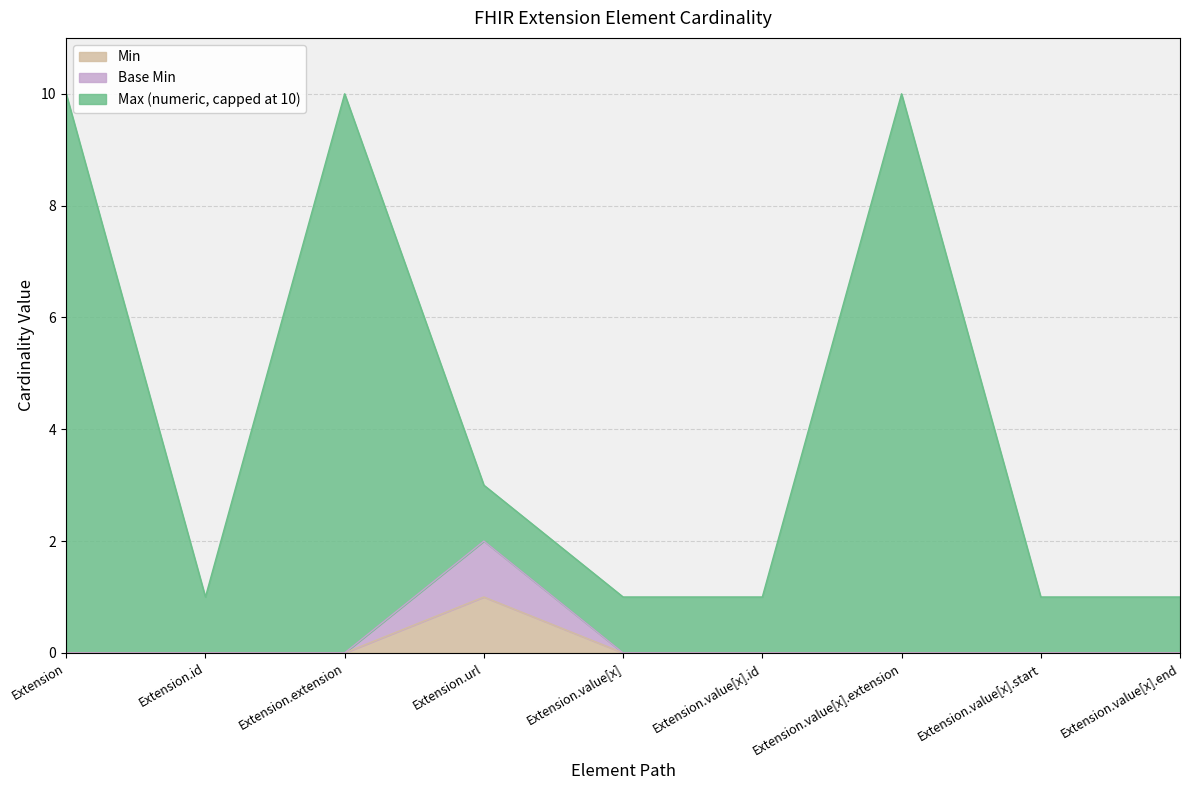

Reading left to right, extract all data points from this chart.

Min: 0	0	0	1	0	0	0	0	0
Base Min: 0	0	0	2	0	0	0	0	0
Max (numeric): 10	1	10	3	1	1	10	1	1